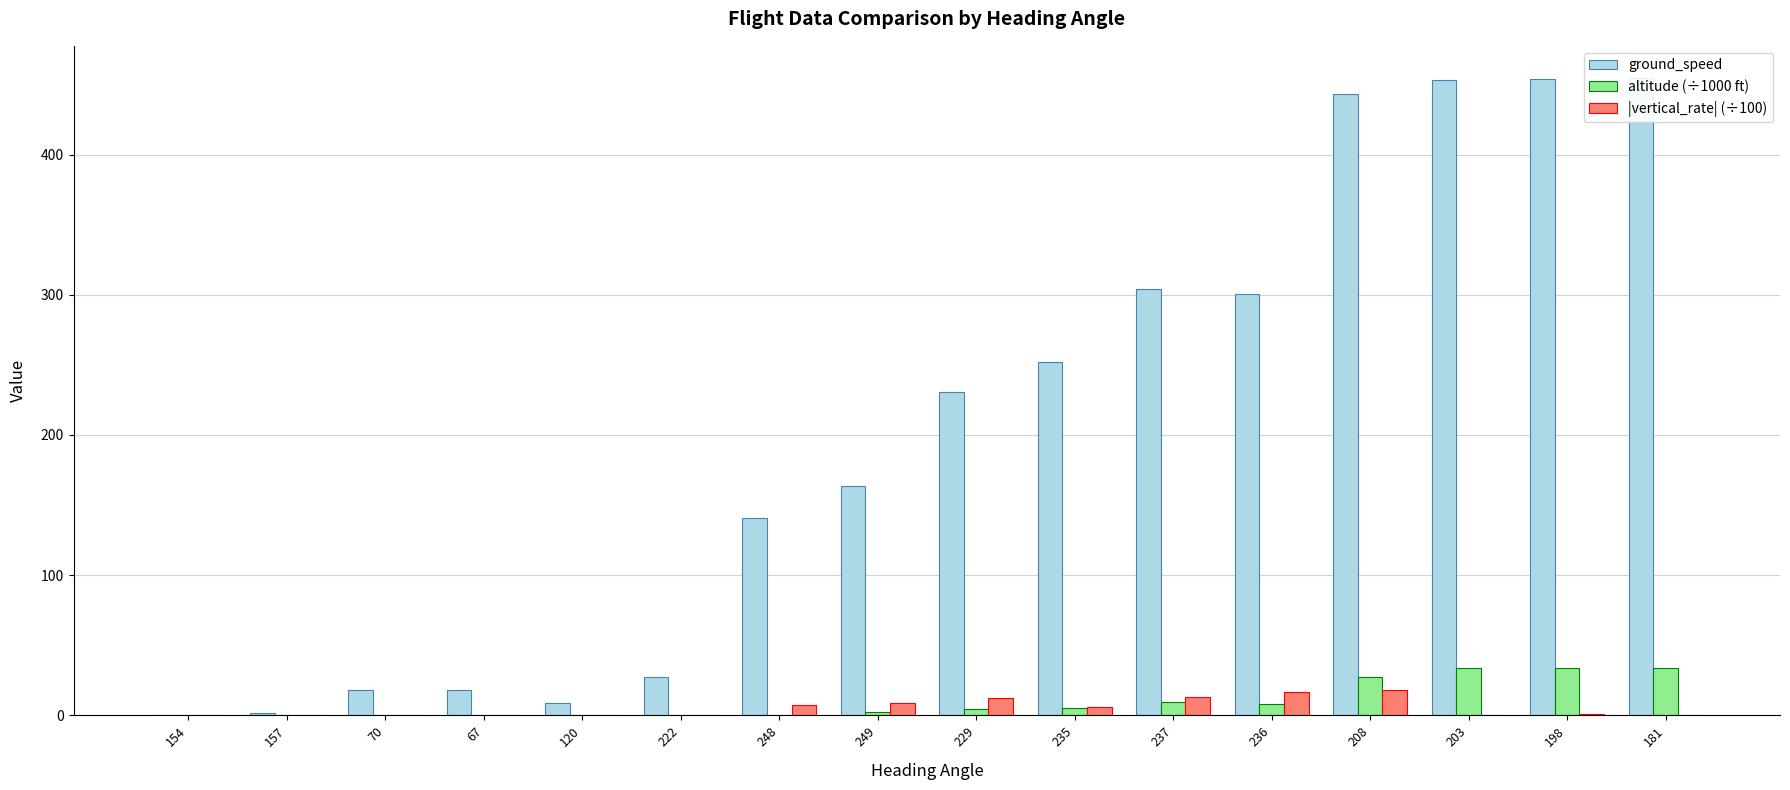

What is the label of the 8th bar from the right?

229